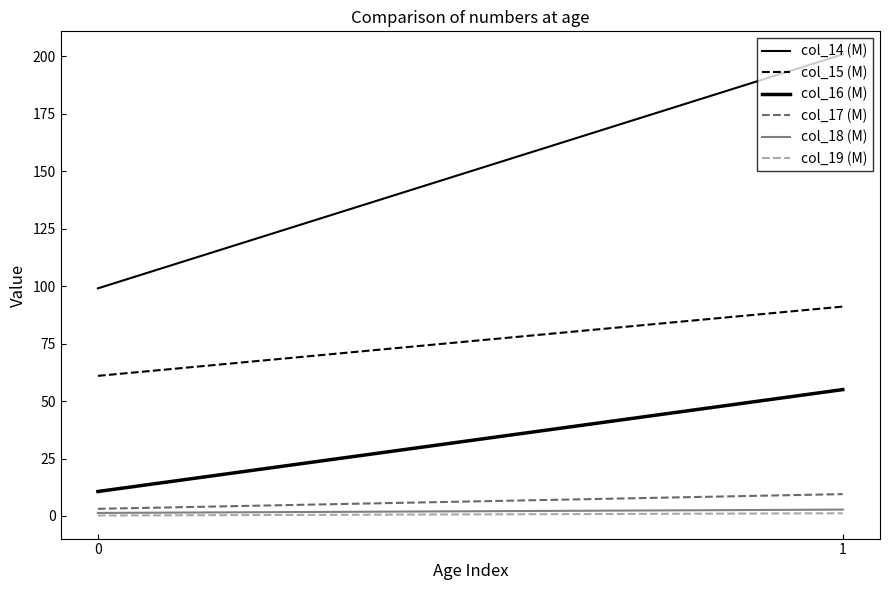

What is the sum of all col_15 (M) values?

152.1